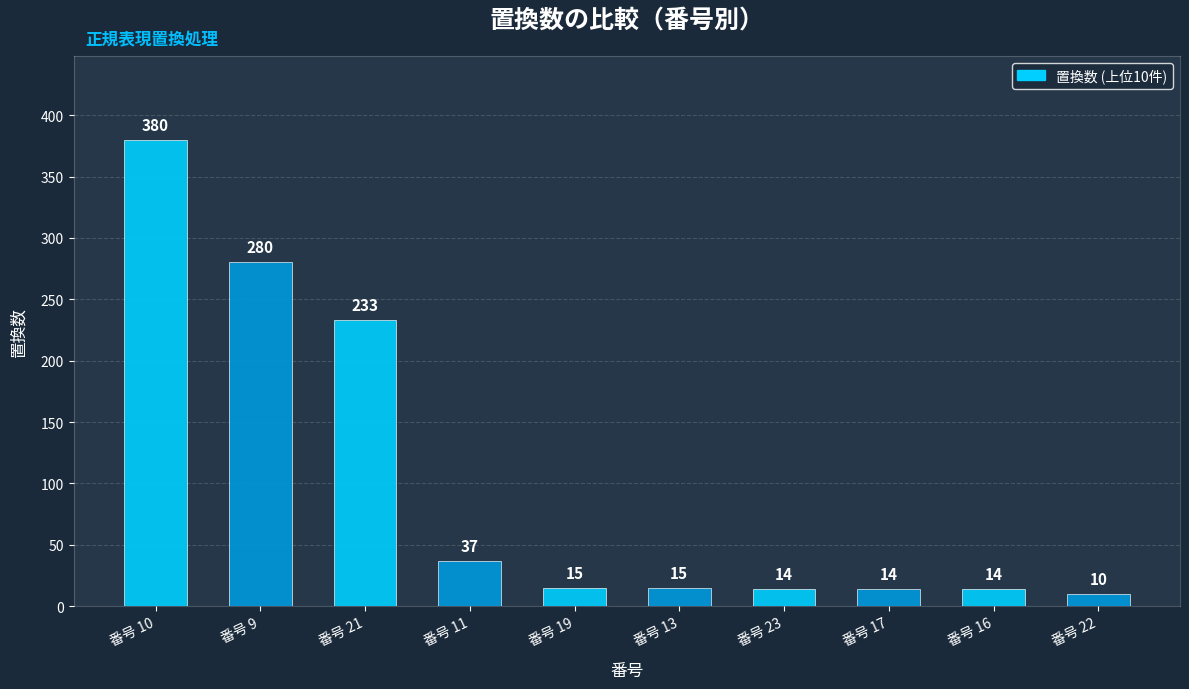

What is the average value?

101